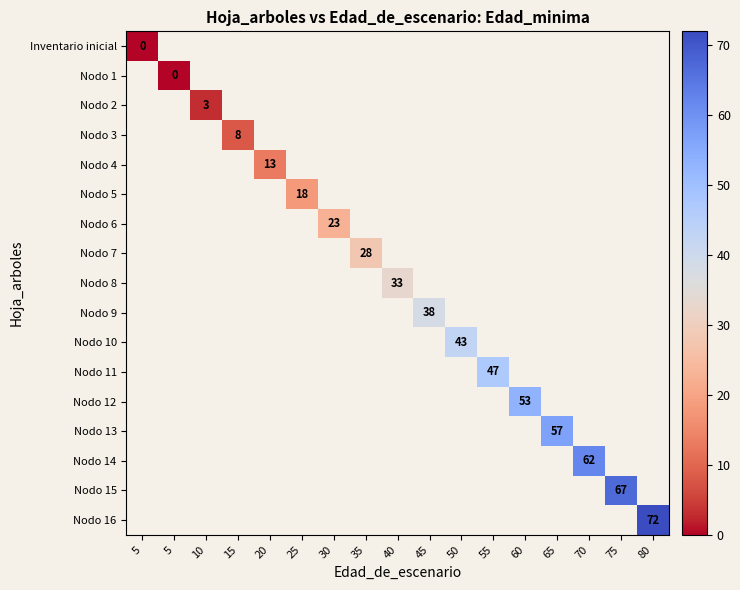

At how many categories does at least one series exceed 54?

4